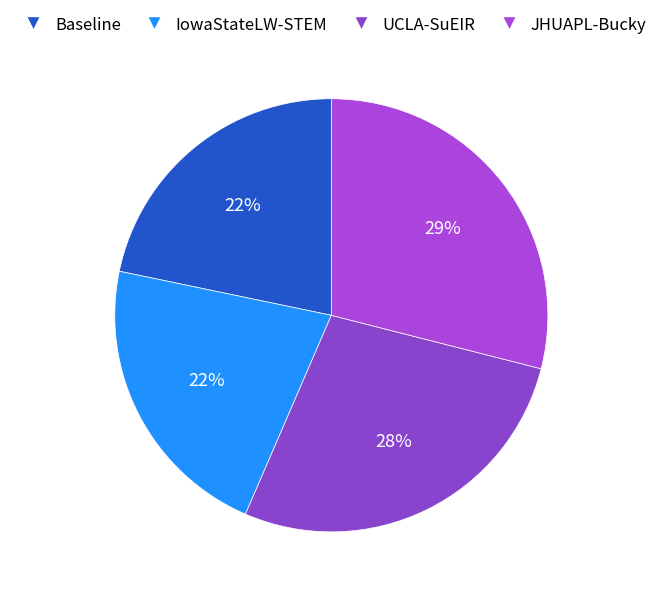

What percentage is the UCLA-SuEIR slice, to the nearest percent?

28%